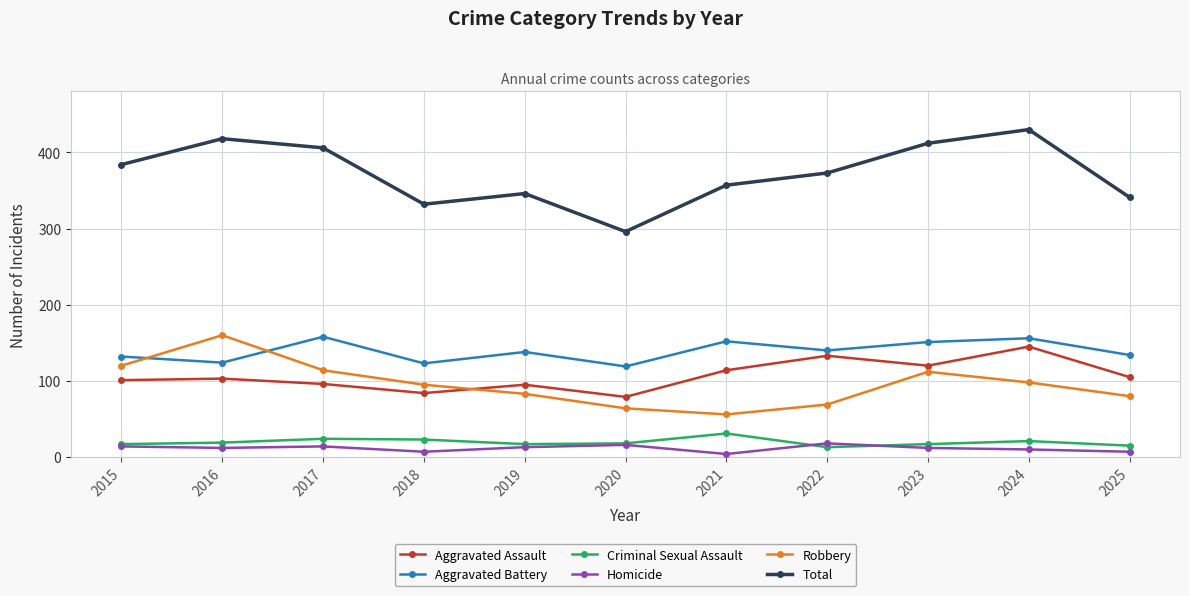

Which series has the largest total across all categories?

Total